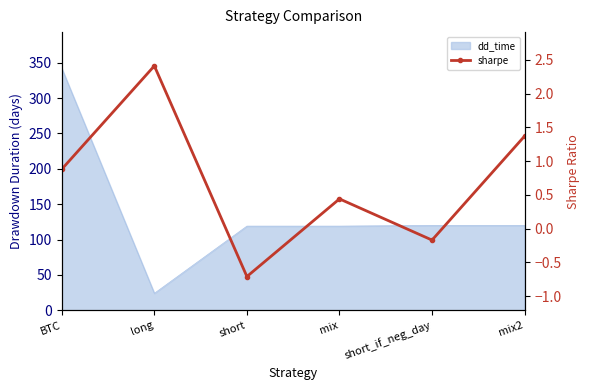

At which label is the value closest to 0?

short_if_neg_day